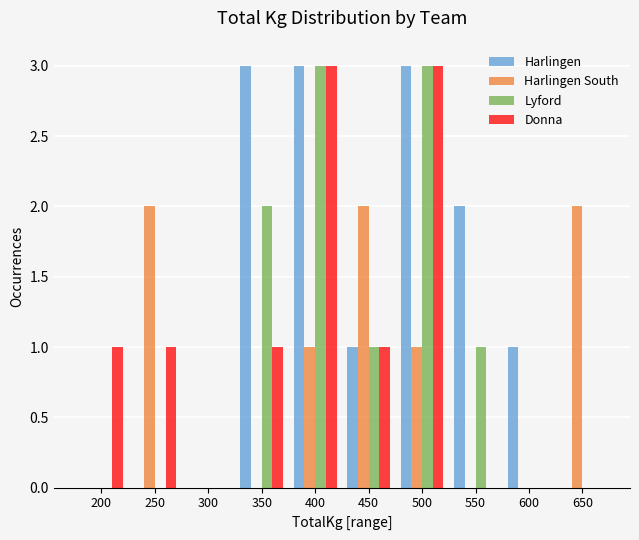

What is the sum of all Lyford values?

10